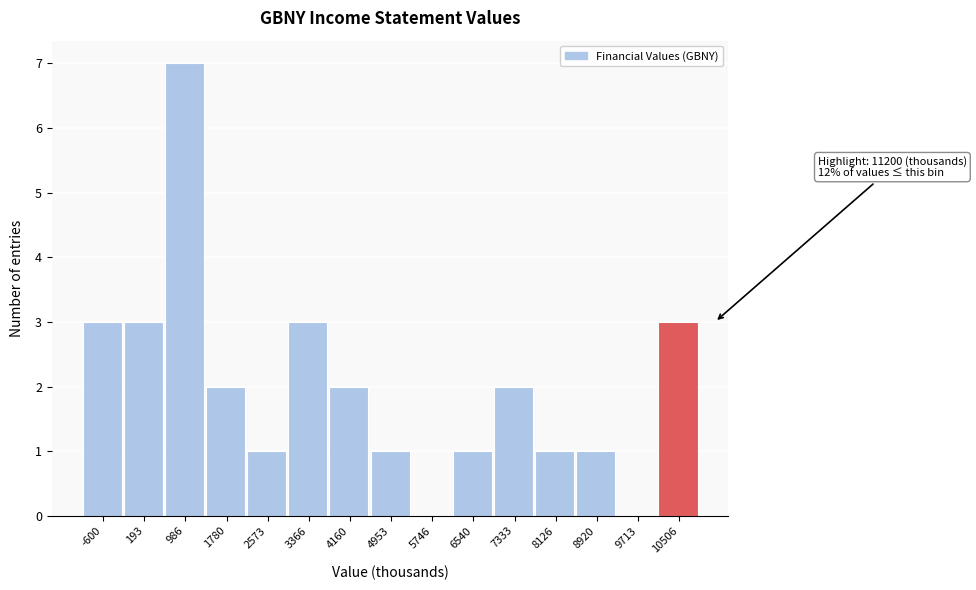

Reading left to right, what are all the values shown in this chart?

-600=3	193=3	986=7	1780=2	2573=1	3366=3	4160=2	4953=1	5746=0	6540=1	7333=2	8126=1	8920=1	9713=0	10506=3